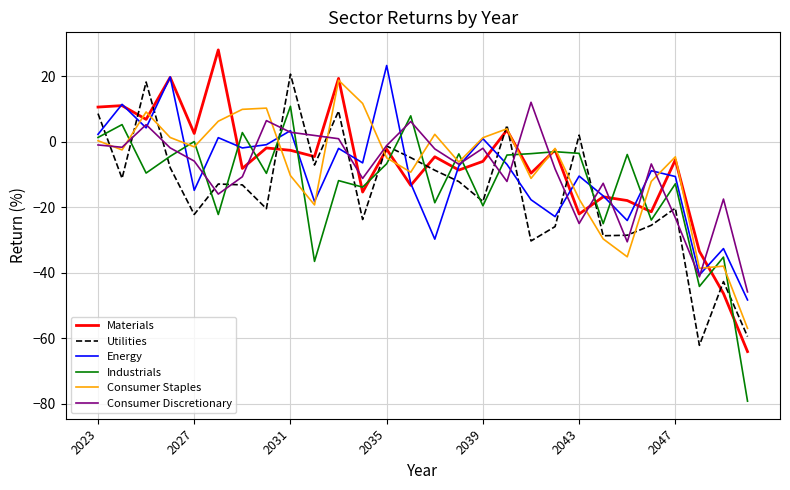

What is the minimum value for Consumer Staples?

-57.0